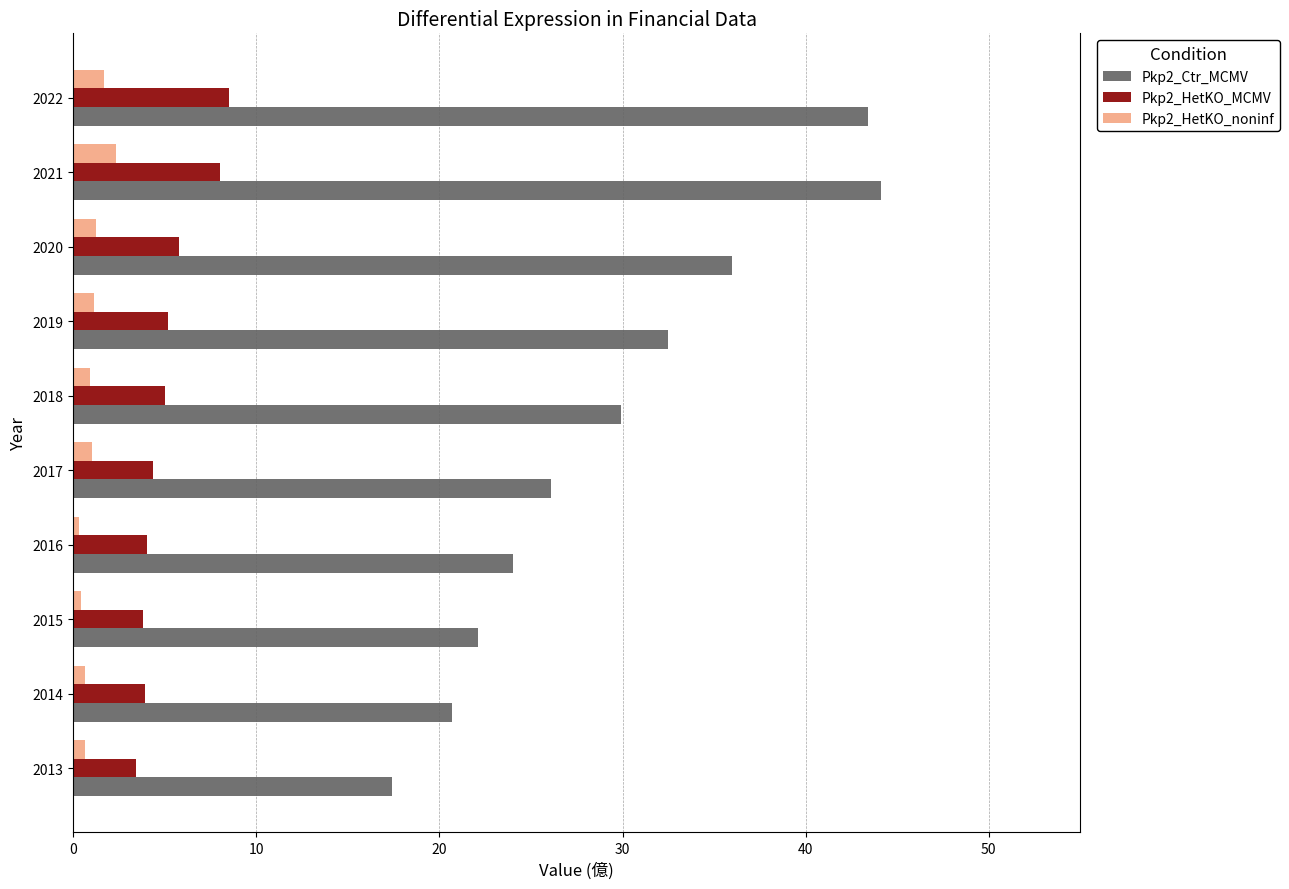

What is the difference between the maximum and minimum values in the Pkp2_HetKO_noninf series?

2.0